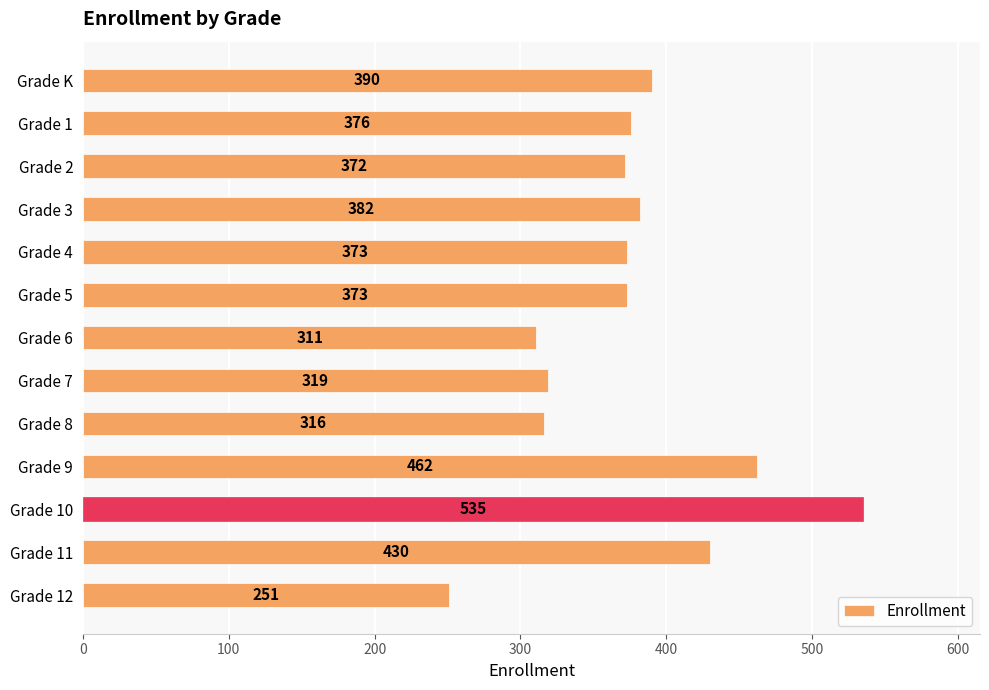

Which category has the lowest value across all series?

Grade 12